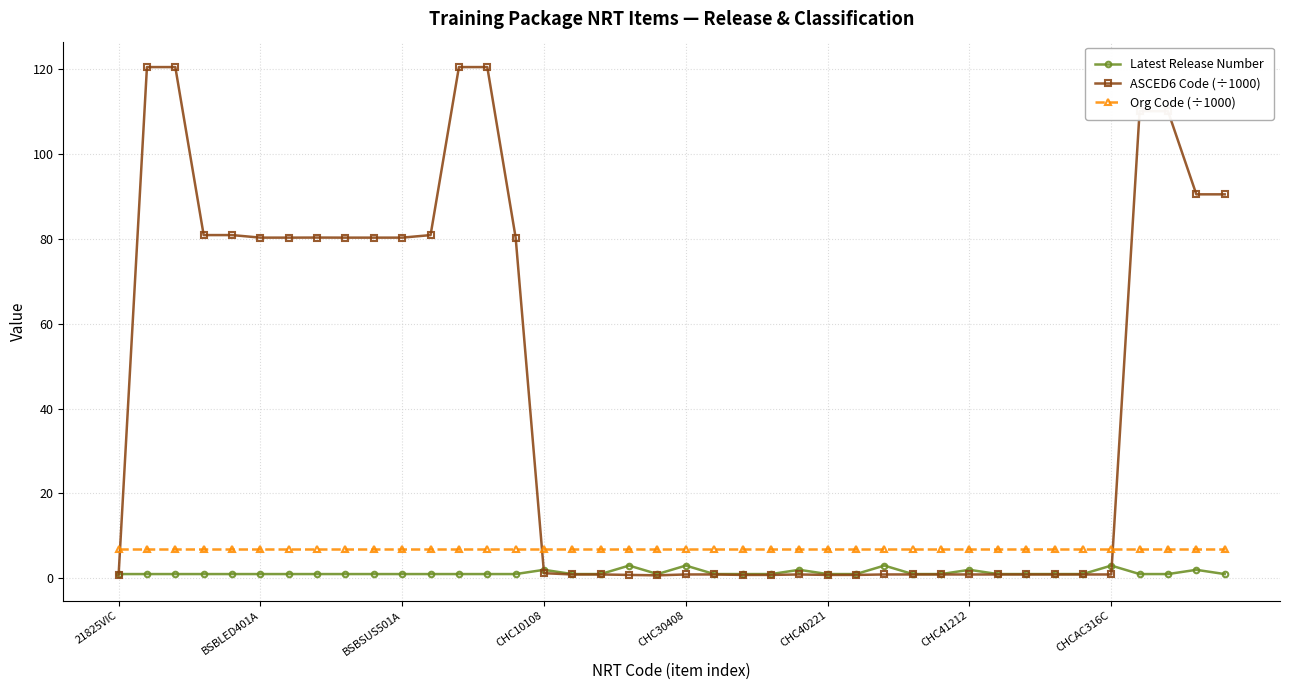

True or false: Latest Release Number and Org Code (÷1000) intersect in this chart.

False